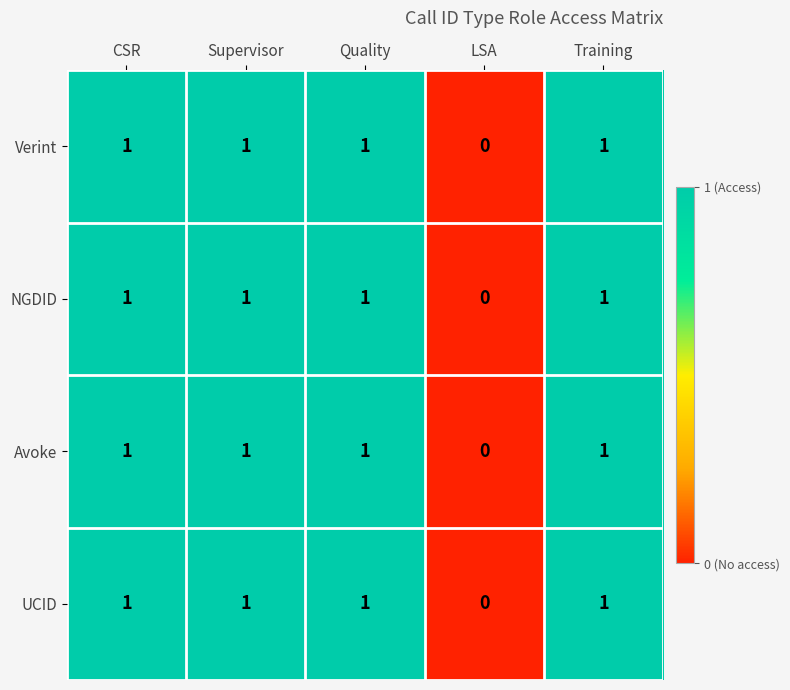

Is it true that Avoke equals 0 at LSA?

True